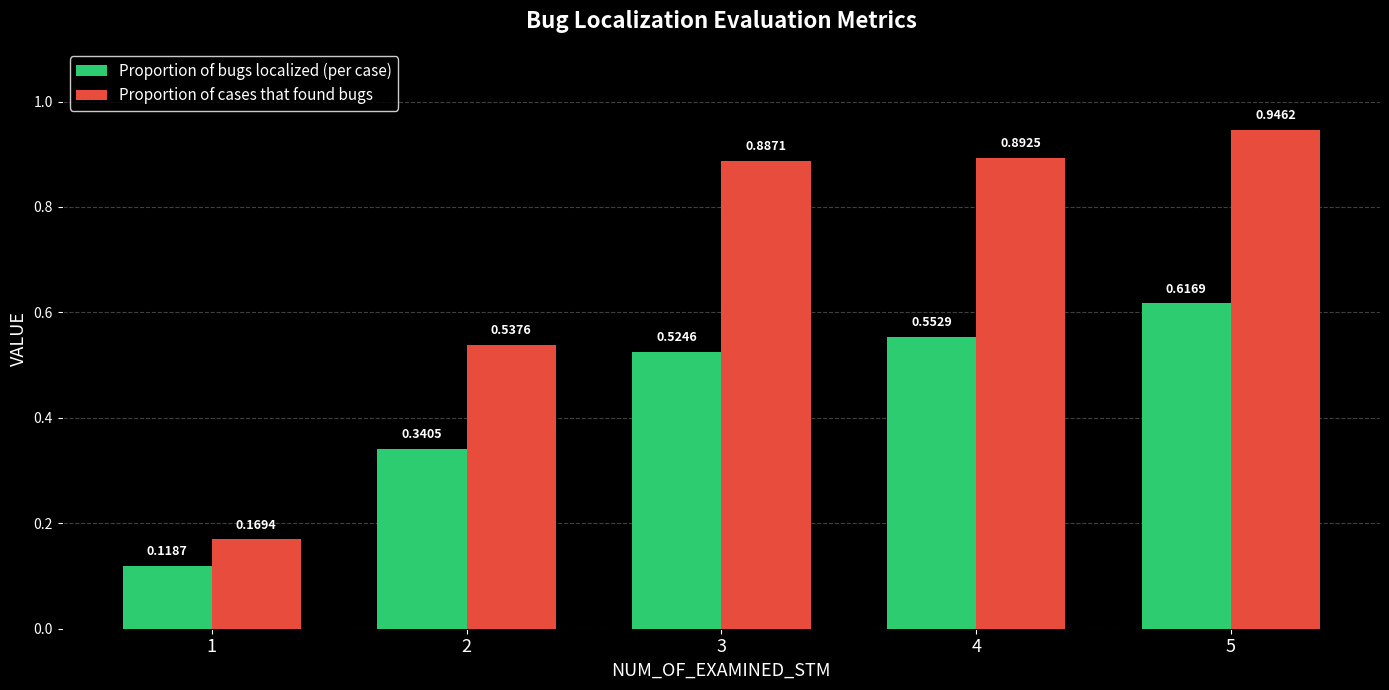

What is the average value of the Proportion of bugs localized (per case) series?

0.4